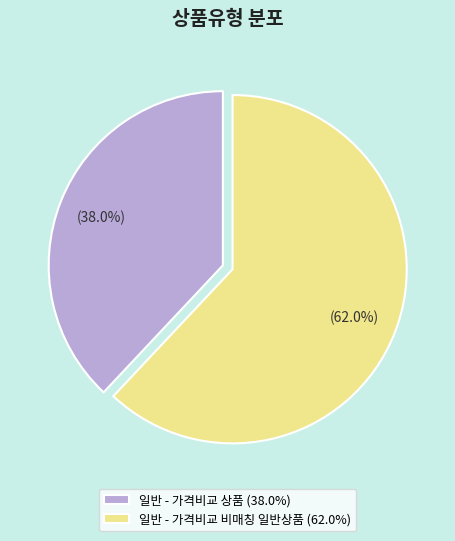

To the nearest percent, what percentage of the pie is 일반 - 가격비교 비매칭 일반상품?

62%